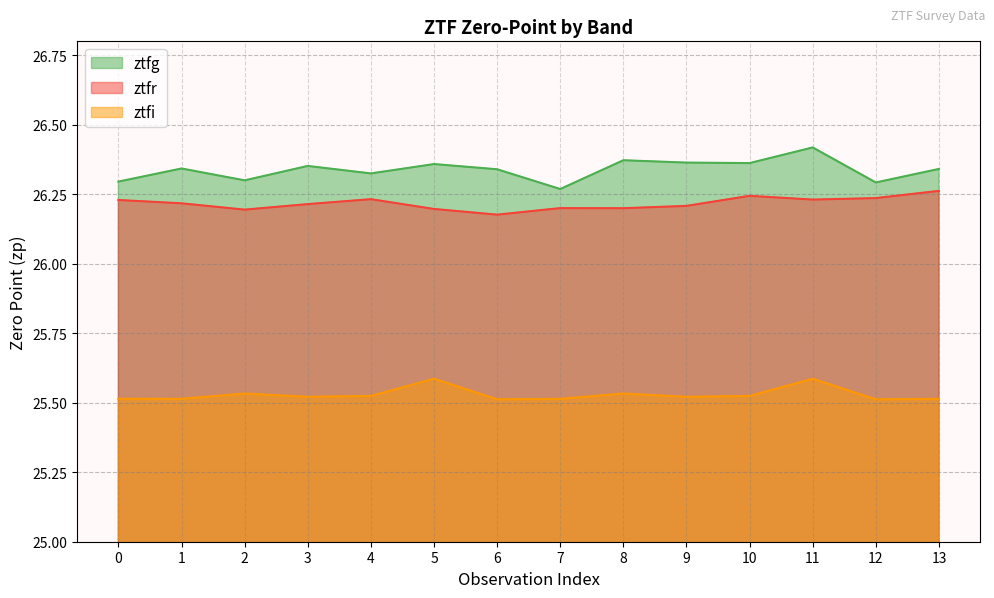

True or false: ztfg and ztfi cross at least once.

False